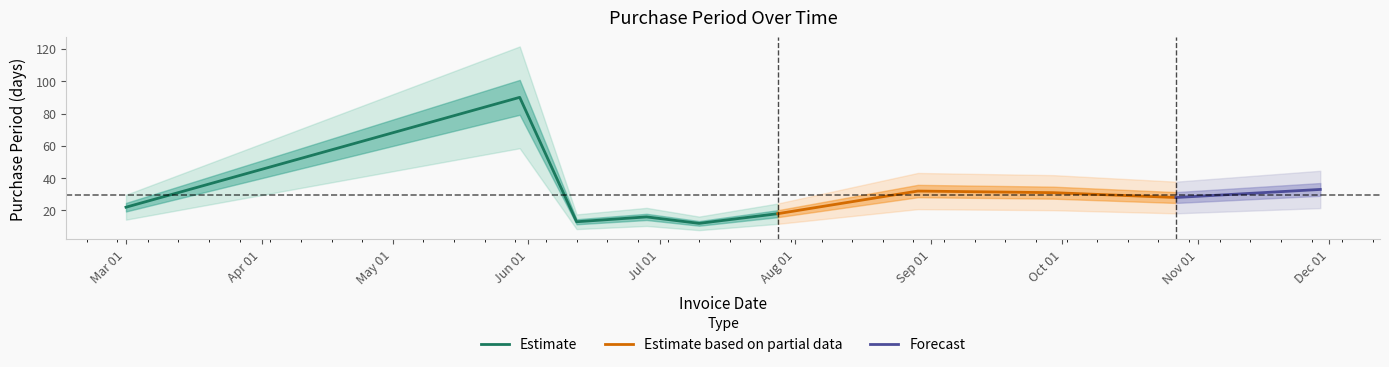

At which category does the chart reach its peak across all series?

2017-05-30